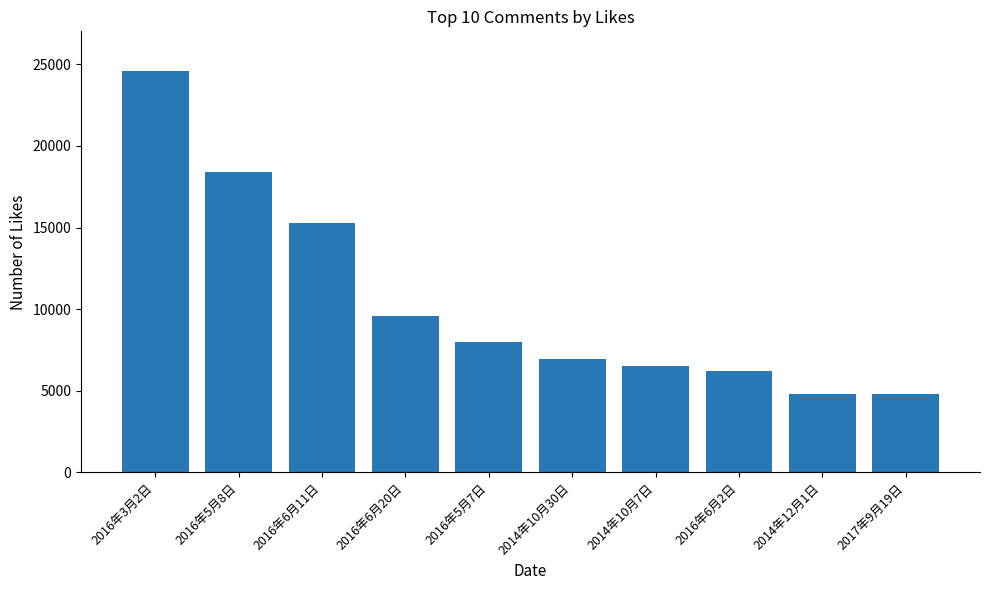

What is the smallest value displayed?

4787